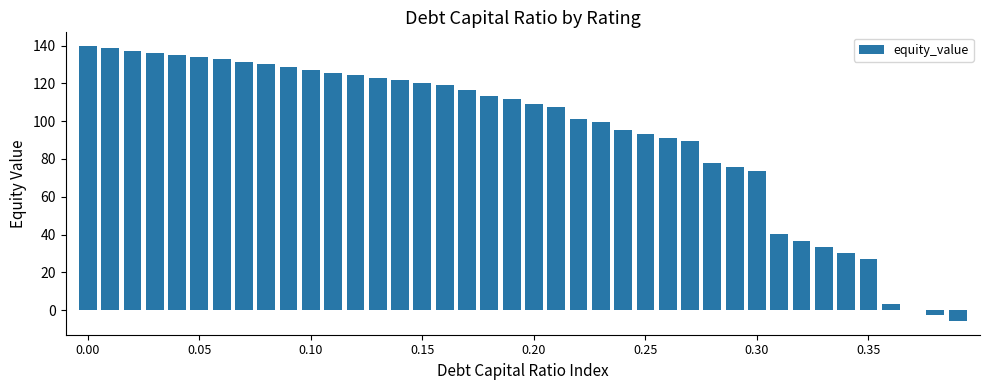

What is the maximum value shown in the chart?

139.7